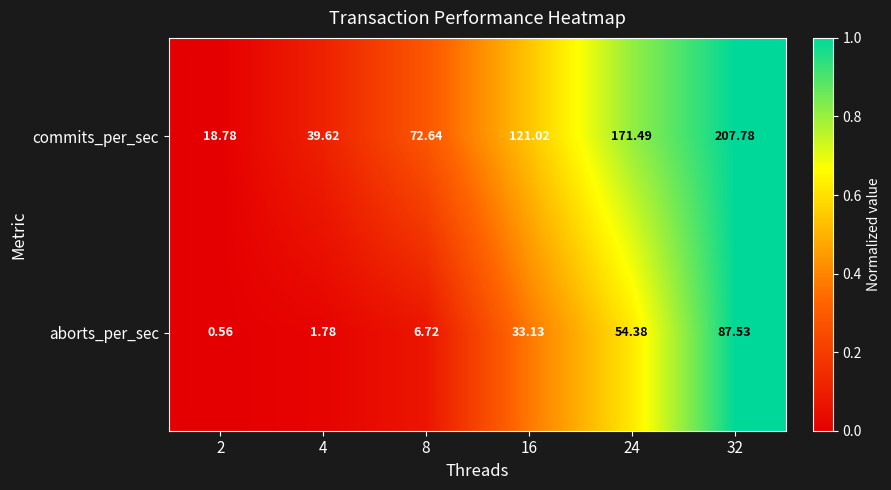

Is the value of commits_per_sec at 32 greater than the value of aborts_per_sec at 32?

Yes